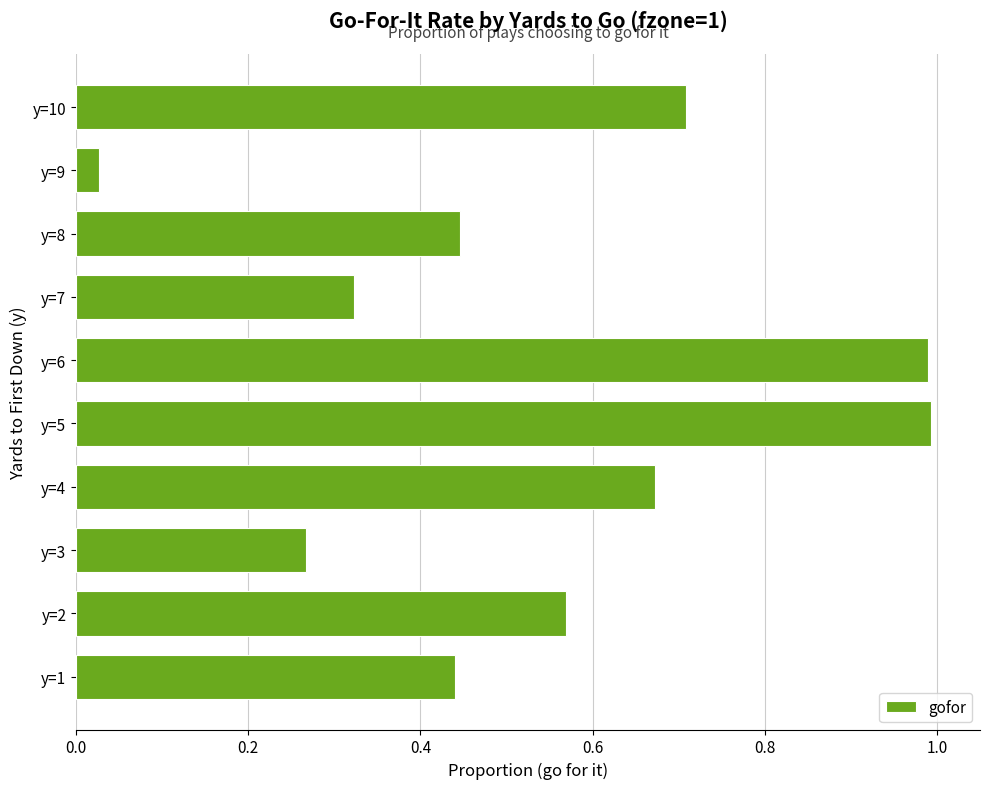

Count the number of data series in this chart.

1